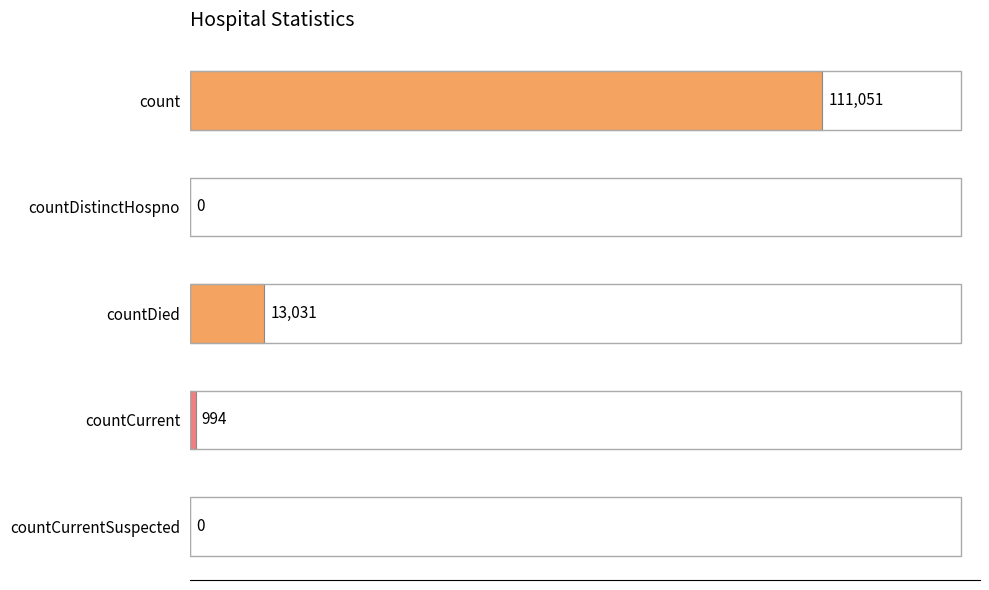

True or false: the data shows 65779 at countCurrentSuspected.

False